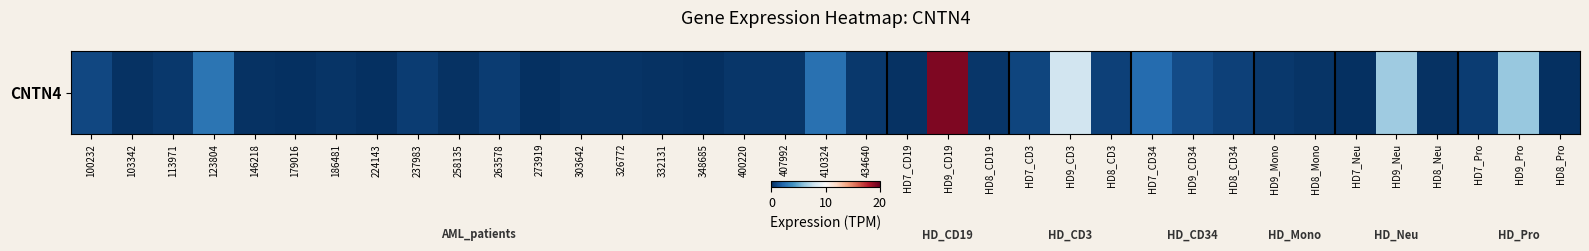

Which category has the lowest value across all series?

HD8_Pro